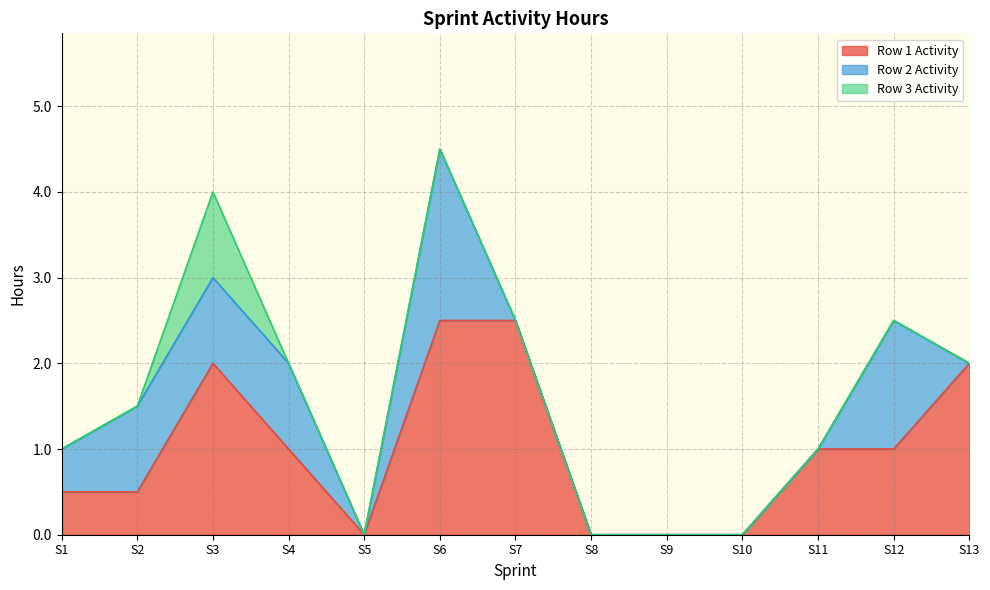

What is the highest value of the Row 1 Activity series?

2.5